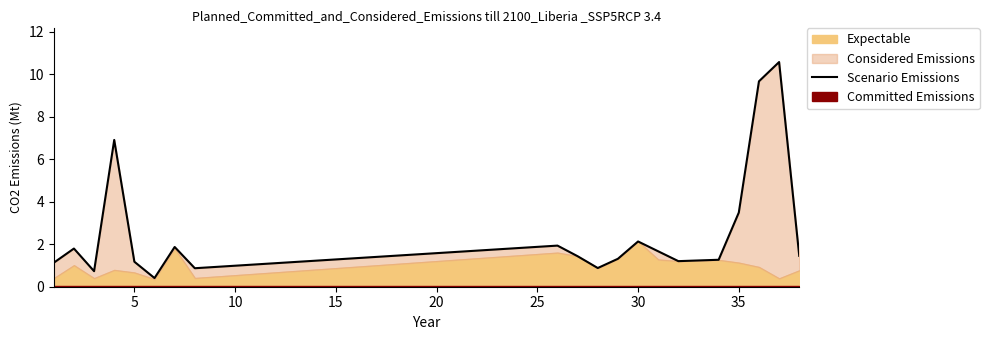

True or false: the data shows 0.8 at 5.

False